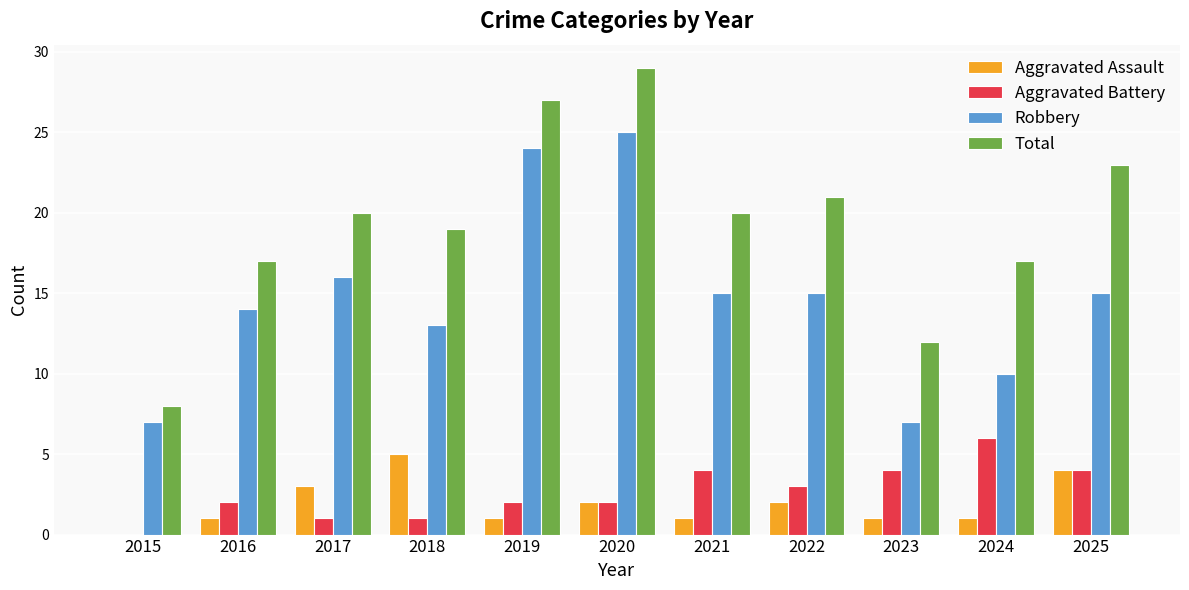

Reading left to right, list all the values displayed in this chart.

Aggravated Assault: 2015=0	2016=1	2017=3	2018=5	2019=1	2020=2	2021=1	2022=2	2023=1	2024=1	2025=4
Aggravated Battery: 2015=0	2016=2	2017=1	2018=1	2019=2	2020=2	2021=4	2022=3	2023=4	2024=6	2025=4
Robbery: 2015=7	2016=14	2017=16	2018=13	2019=24	2020=25	2021=15	2022=15	2023=7	2024=10	2025=15
Total: 2015=8	2016=17	2017=20	2018=19	2019=27	2020=29	2021=20	2022=21	2023=12	2024=17	2025=23